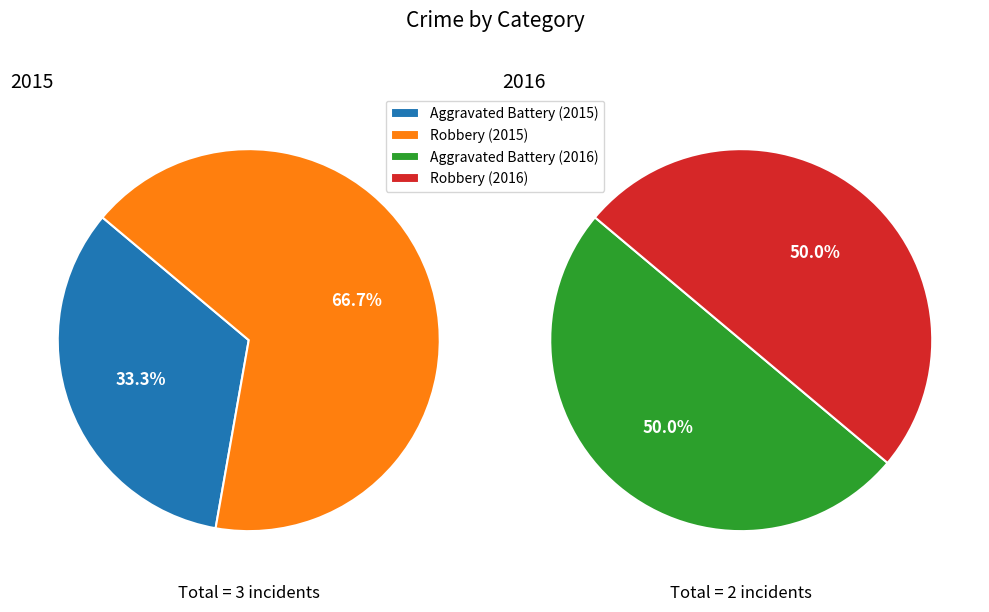

How many slices are in this pie chart?

2